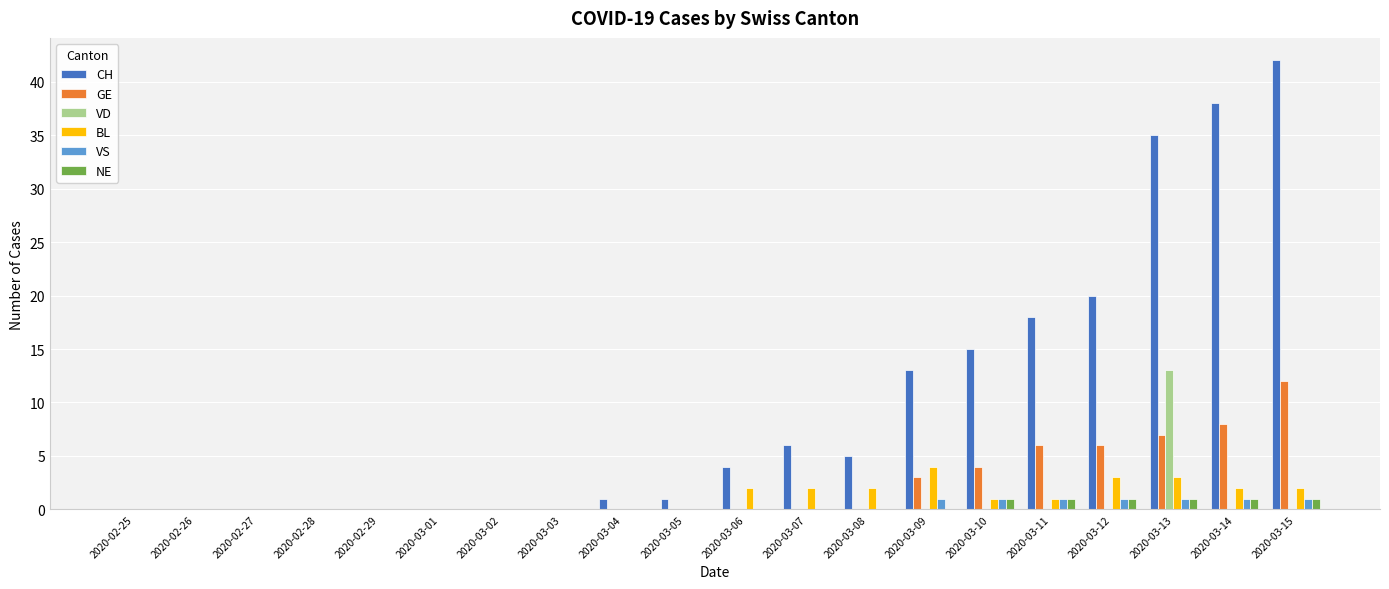

Reading left to right, what are all the values shown in this chart?

CH: 2020-02-25=0	2020-02-26=0	2020-02-27=0	2020-02-28=0	2020-02-29=0	2020-03-01=0	2020-03-02=0	2020-03-03=0	2020-03-04=1	2020-03-05=1	2020-03-06=4	2020-03-07=6	2020-03-08=5	2020-03-09=13	2020-03-10=15	2020-03-11=18	2020-03-12=20	2020-03-13=35	2020-03-14=38	2020-03-15=42
GE: 2020-02-25=0	2020-02-26=0	2020-02-27=0	2020-02-28=0	2020-02-29=0	2020-03-01=0	2020-03-02=0	2020-03-03=0	2020-03-04=0	2020-03-05=0	2020-03-06=0	2020-03-07=0	2020-03-08=0	2020-03-09=3	2020-03-10=4	2020-03-11=6	2020-03-12=6	2020-03-13=7	2020-03-14=8	2020-03-15=12
VD: 2020-02-25=0	2020-02-26=0	2020-02-27=0	2020-02-28=0	2020-02-29=0	2020-03-01=0	2020-03-02=0	2020-03-03=0	2020-03-04=0	2020-03-05=0	2020-03-06=0	2020-03-07=0	2020-03-08=0	2020-03-09=0	2020-03-10=0	2020-03-11=0	2020-03-12=0	2020-03-13=13	2020-03-14=0	2020-03-15=0
BL: 2020-02-25=0	2020-02-26=0	2020-02-27=0	2020-02-28=0	2020-02-29=0	2020-03-01=0	2020-03-02=0	2020-03-03=0	2020-03-04=0	2020-03-05=0	2020-03-06=2	2020-03-07=2	2020-03-08=2	2020-03-09=4	2020-03-10=1	2020-03-11=1	2020-03-12=3	2020-03-13=3	2020-03-14=2	2020-03-15=2
VS: 2020-02-25=0	2020-02-26=0	2020-02-27=0	2020-02-28=0	2020-02-29=0	2020-03-01=0	2020-03-02=0	2020-03-03=0	2020-03-04=0	2020-03-05=0	2020-03-06=0	2020-03-07=0	2020-03-08=0	2020-03-09=1	2020-03-10=1	2020-03-11=1	2020-03-12=1	2020-03-13=1	2020-03-14=1	2020-03-15=1
NE: 2020-02-25=0	2020-02-26=0	2020-02-27=0	2020-02-28=0	2020-02-29=0	2020-03-01=0	2020-03-02=0	2020-03-03=0	2020-03-04=0	2020-03-05=0	2020-03-06=0	2020-03-07=0	2020-03-08=0	2020-03-09=0	2020-03-10=1	2020-03-11=1	2020-03-12=1	2020-03-13=1	2020-03-14=1	2020-03-15=1